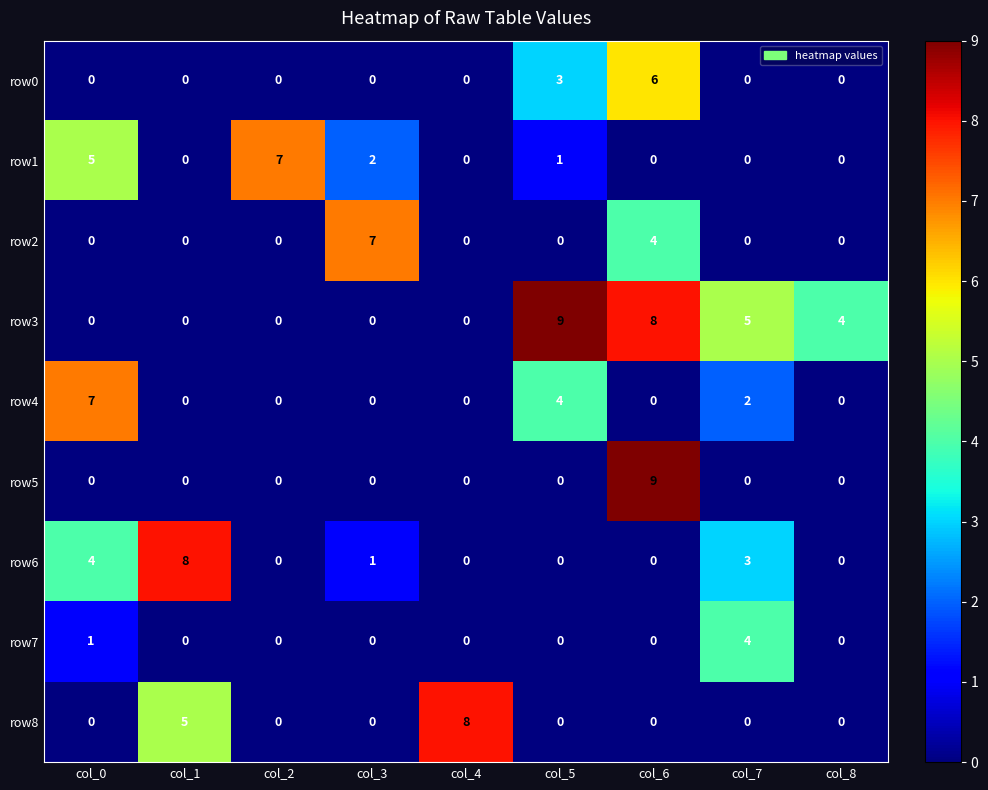

Which series has the largest total across all categories?

row3